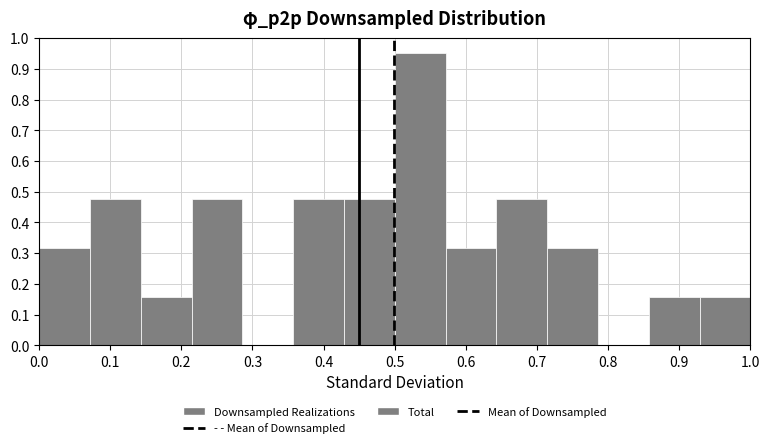

Reading left to right, transcribe this chart: for each bar, give the range it covers on the x-axis and its height. Neither the bar edges nor the heights are printed on the chart, so give them approximately, as read against the axes.

0.00 to 0.07: 0.32
0.07 to 0.14: 0.48
0.14 to 0.21: 0.16
0.21 to 0.29: 0.48
0.29 to 0.36: 0
0.36 to 0.43: 0.48
0.43 to 0.50: 0.48
0.50 to 0.57: 0.95
0.57 to 0.64: 0.32
0.64 to 0.71: 0.48
0.71 to 0.79: 0.32
0.79 to 0.86: 0
0.86 to 0.93: 0.16
0.93 to 1.00: 0.16